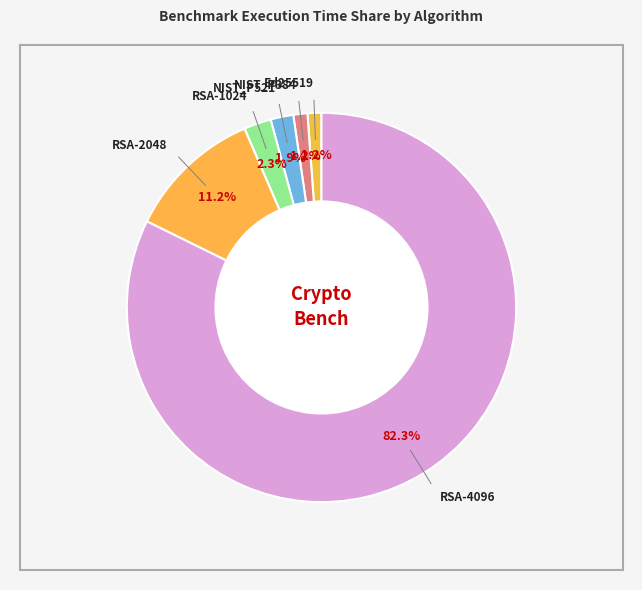

How many slices are in this pie chart?

6